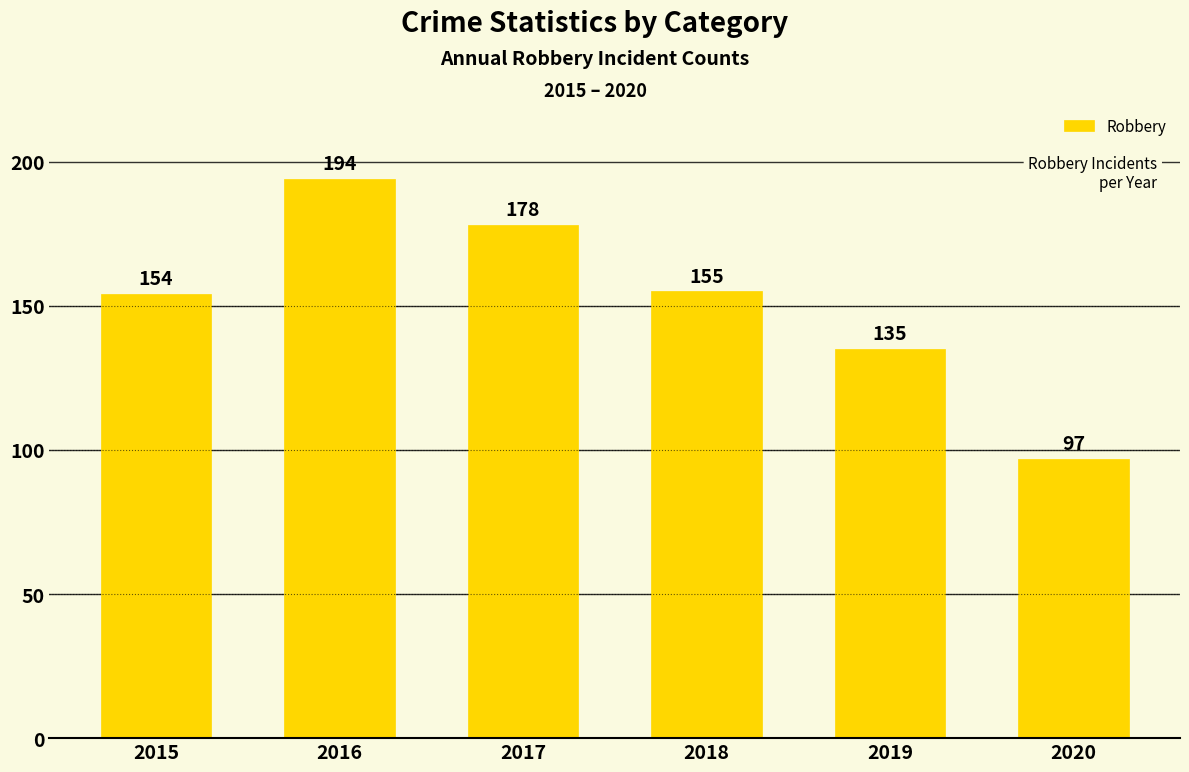

How many bars are there in total?

6